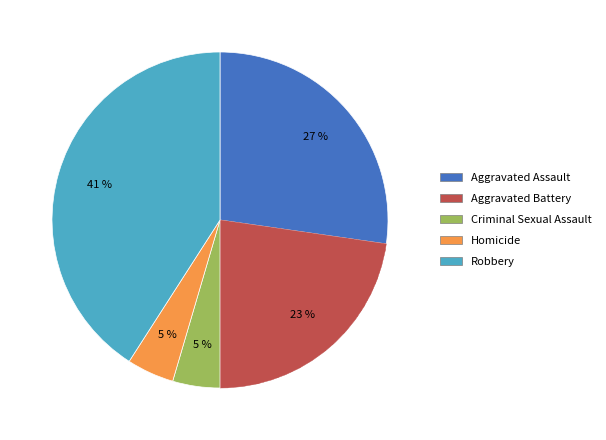

To the nearest percent, what is the average slice percentage?

20%